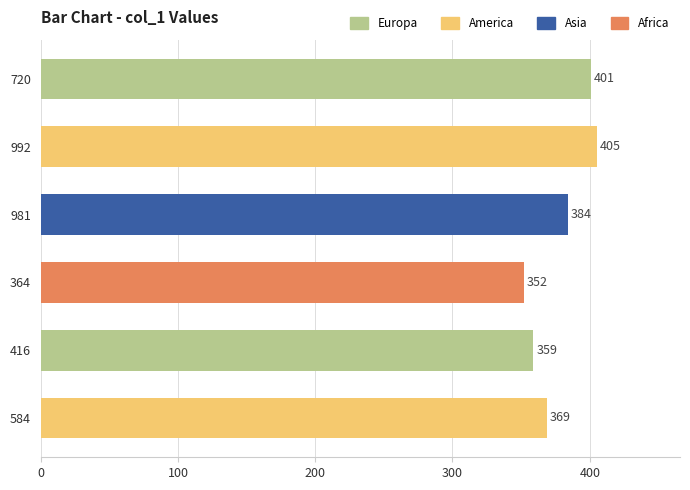

What is the difference between the maximum and minimum values?

53